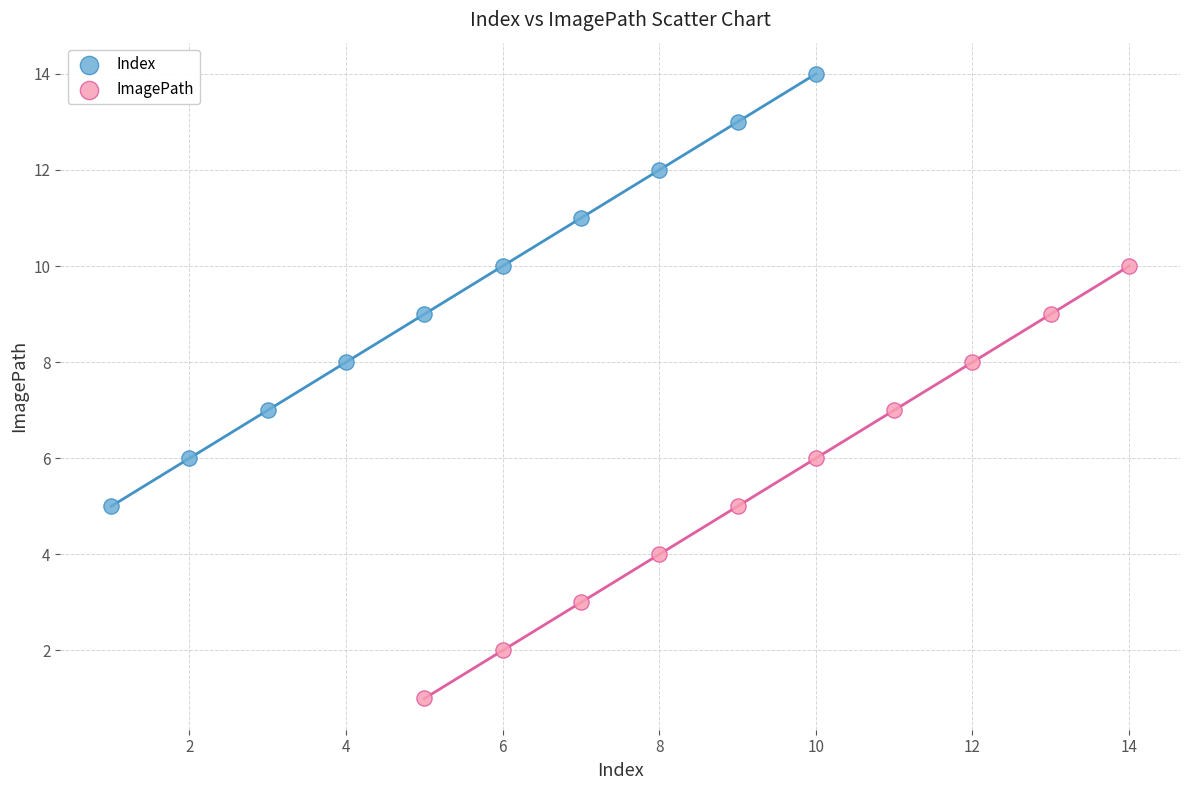

Which series contains the lowest Y value?

ImagePath